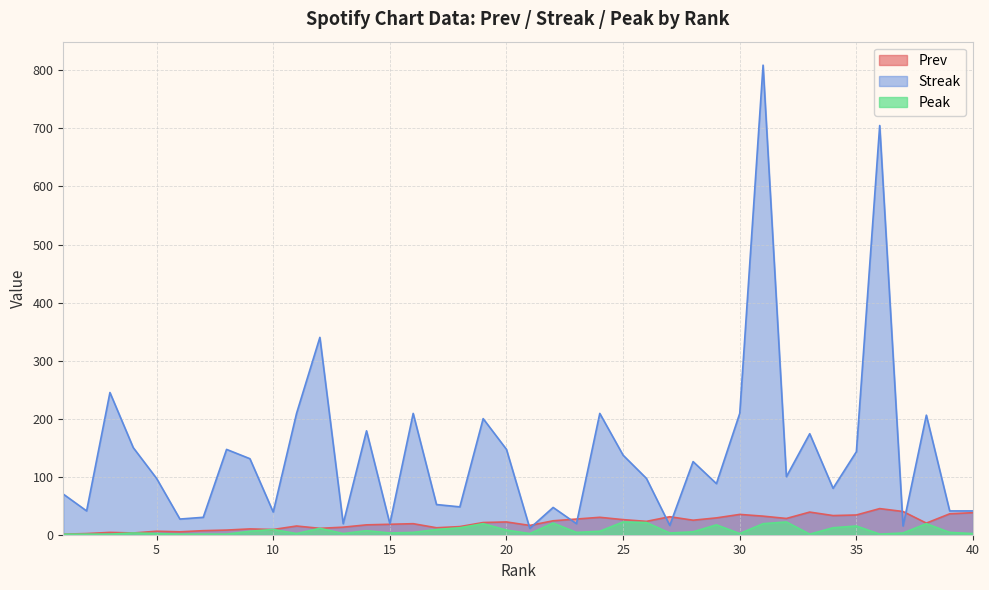

Between 28 and 39, which is larger?

39